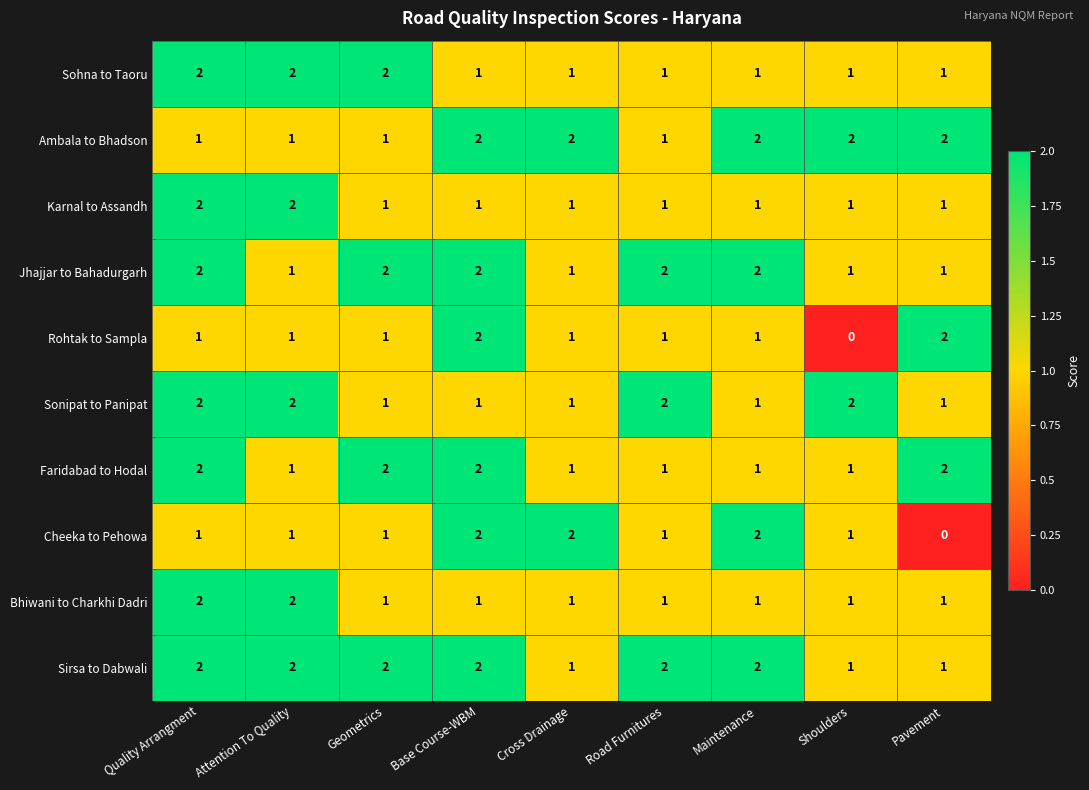

What is the sum of the Sonipat to Panipat values at Base Course-WBM and Quality Arrangment?

3